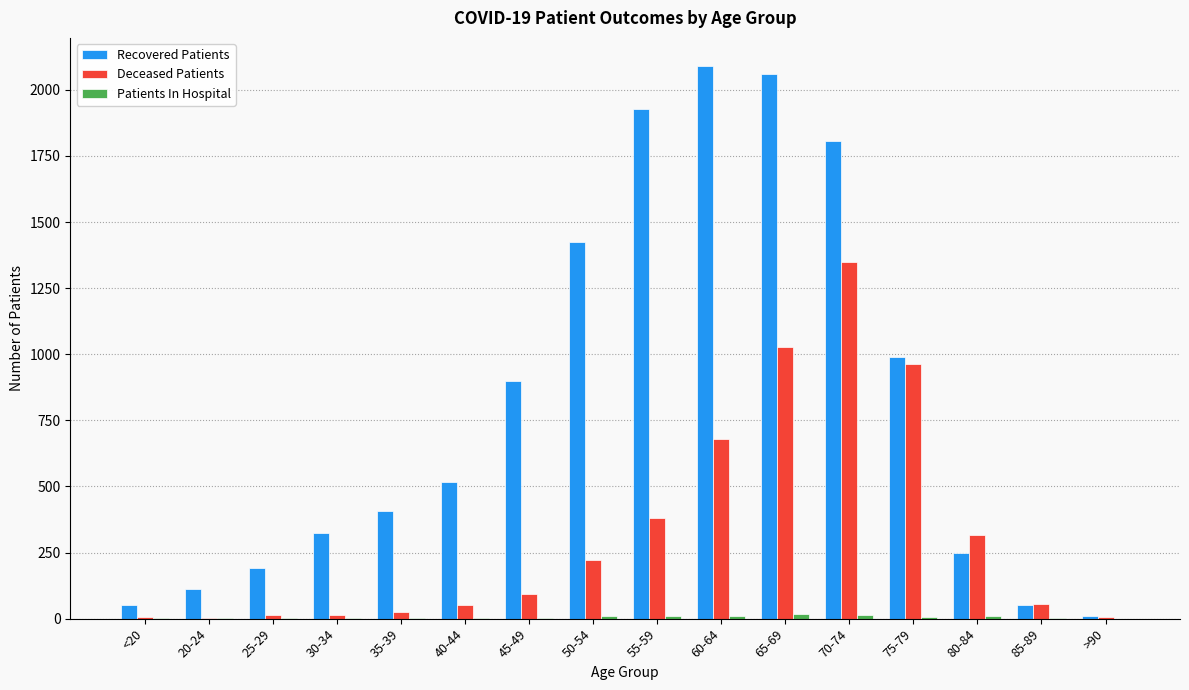

Which series has the largest total across all categories?

Recovered Patients